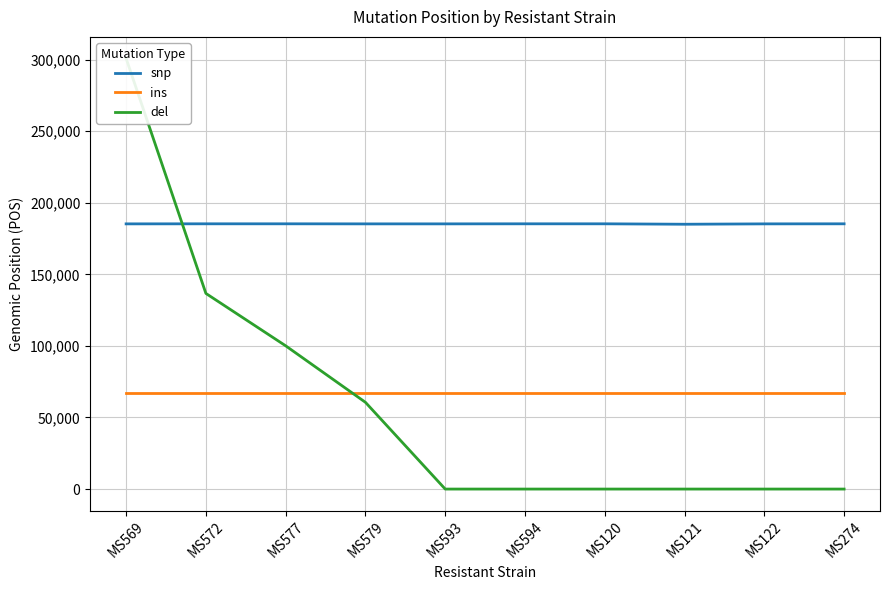

What is the difference between the maximum and minimum values in the del series?

300851